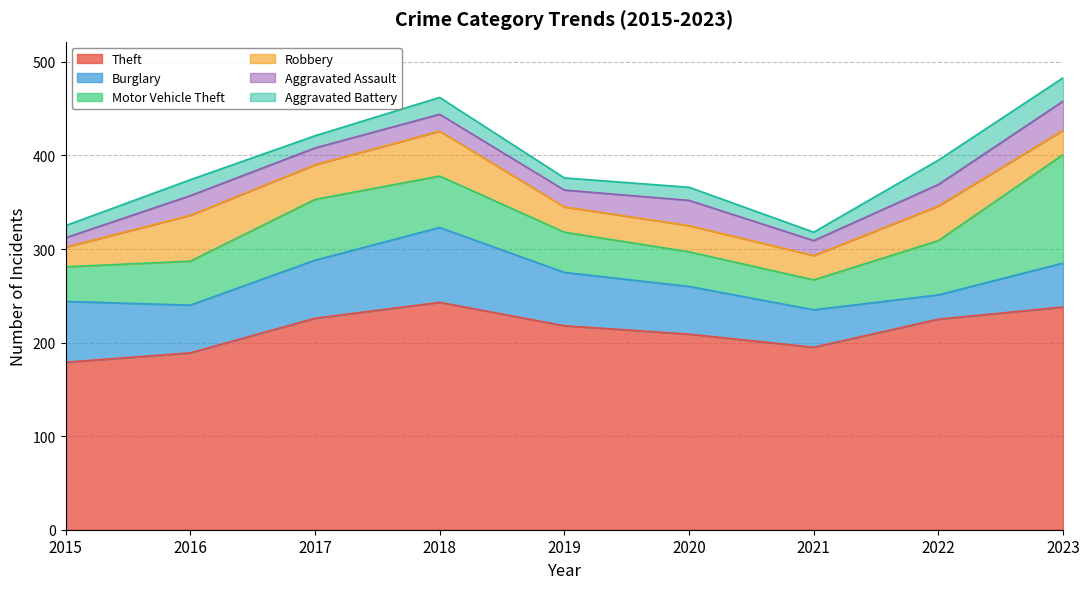

How many interior local valleys does the Motor Vehicle Theft series have?

1